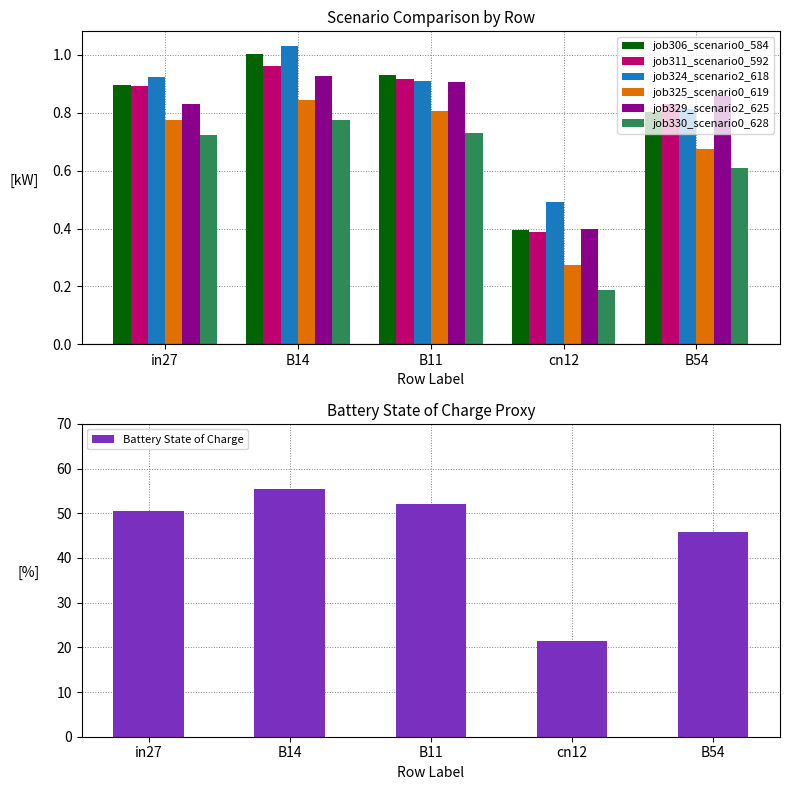

What is the smallest value displayed?

0.2